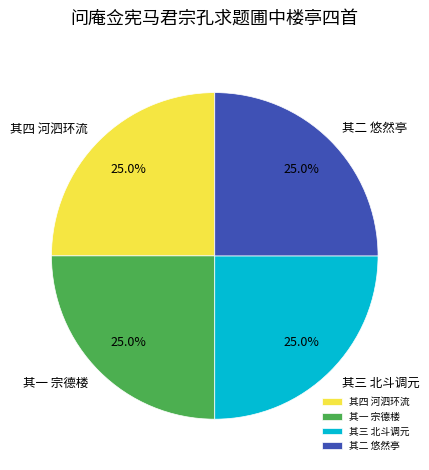

Count the number of slices in the pie.

4